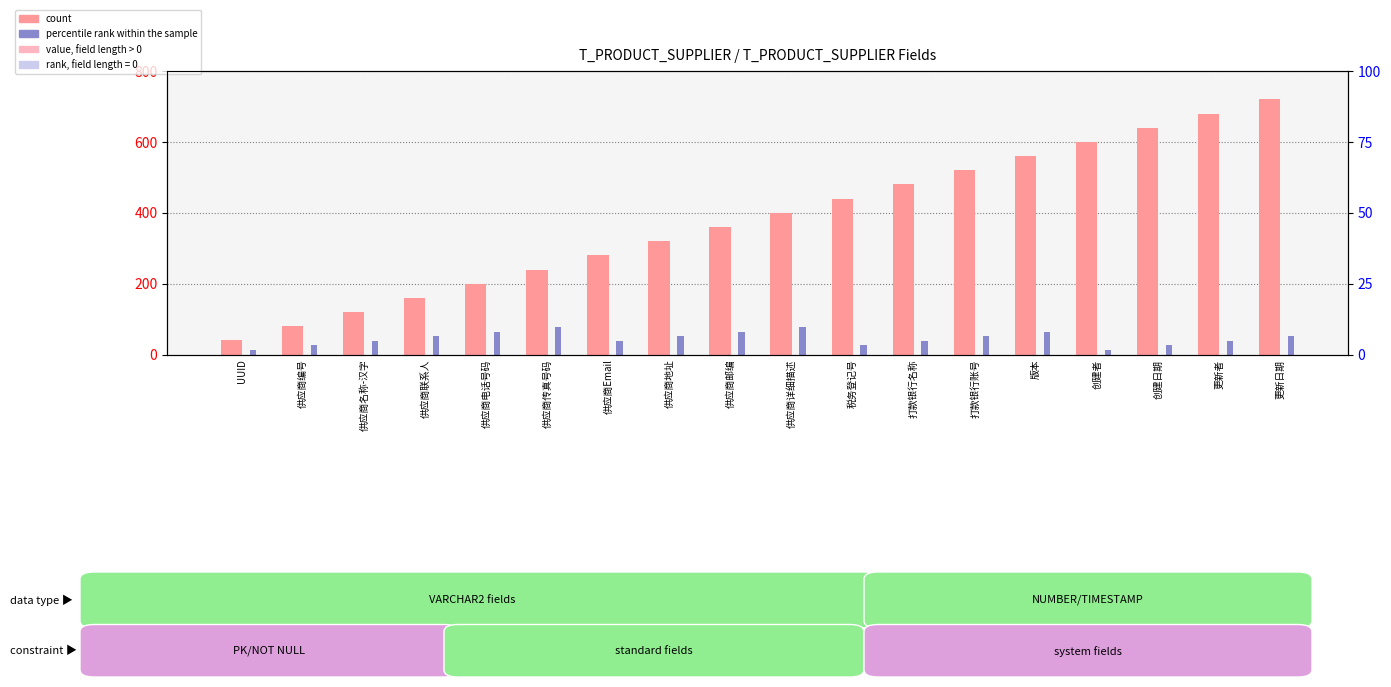

What is the sum of the count values at 供应商名称-汉字 and 供应商详细描述?

520.0